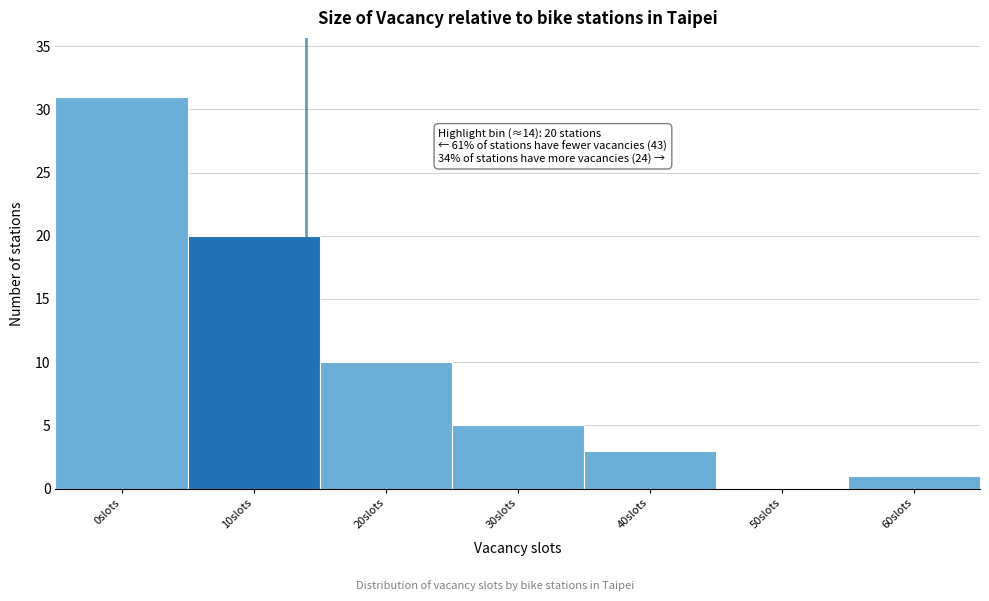

Reading left to right, what are all the values shown in this chart?

0slots=31	10slots=20	20slots=10	30slots=5	40slots=3	50slots=0	60slots=1